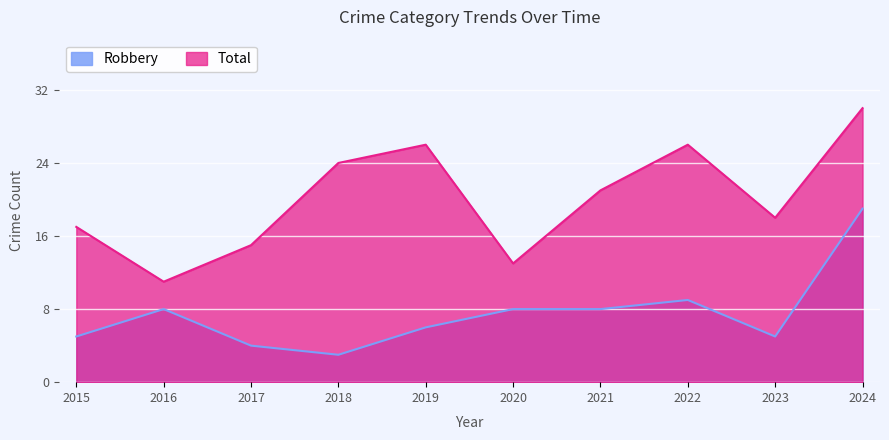

At which category does the chart reach its minimum across all series?

2018